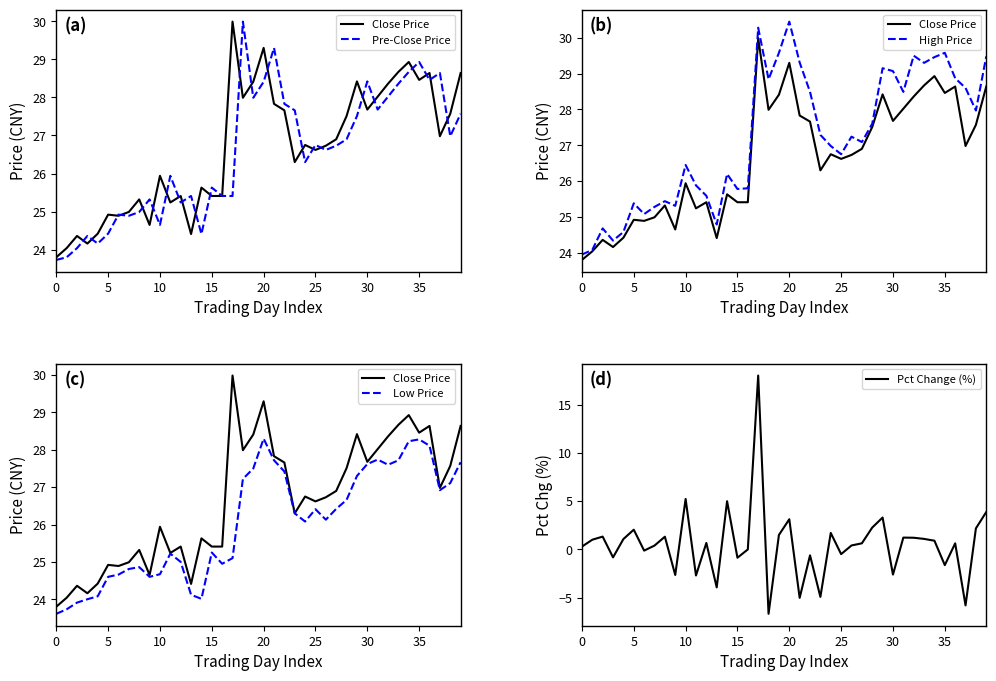

Rank the series by their maximum value, from highest to lowest.

High Price, Close Price, Pre-Close Price, Low Price, Pct Change (%)